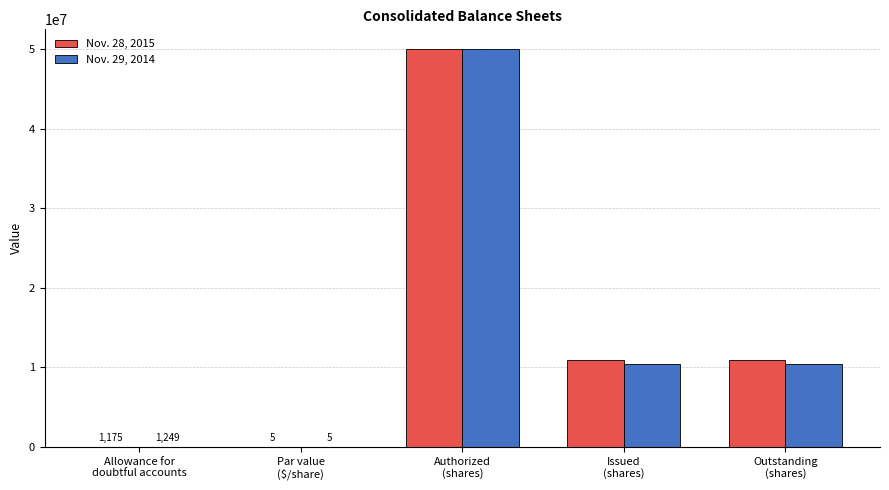

What is the greatest value displayed?

50000000